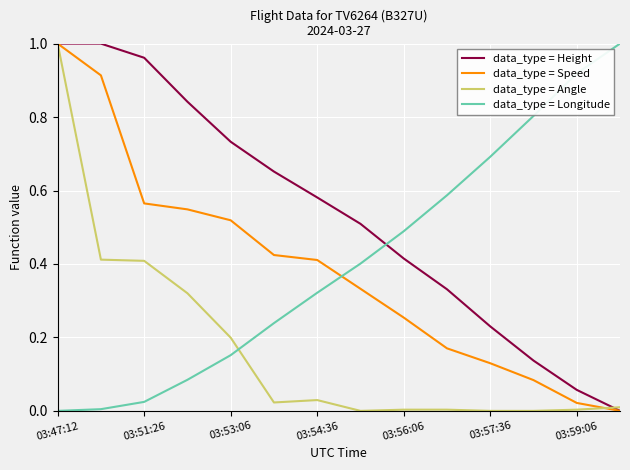

How many intersections are there between data_type = Speed and data_type = Longitude?

1